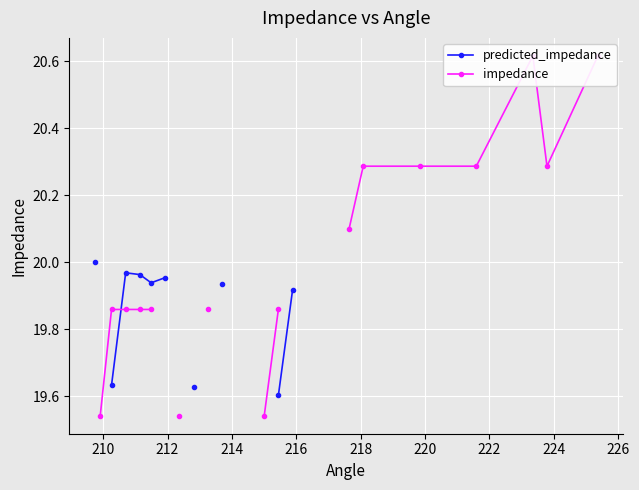

Between 218 and 222, which series saw the biggest shift?

impedance